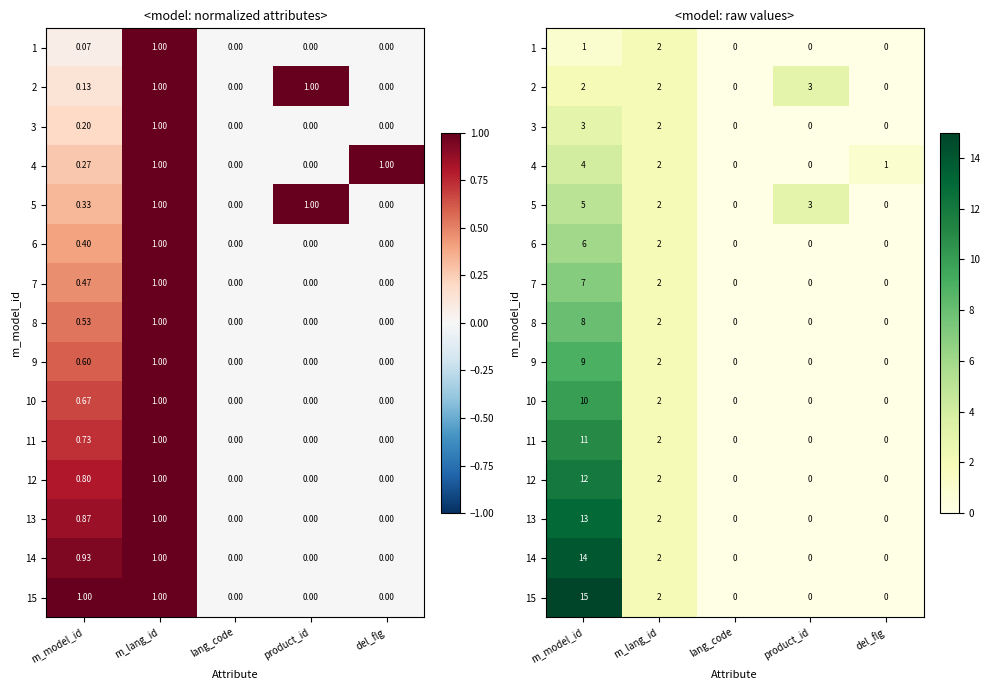

What is the difference between the 14 values at m_lang_id and product_id?

2